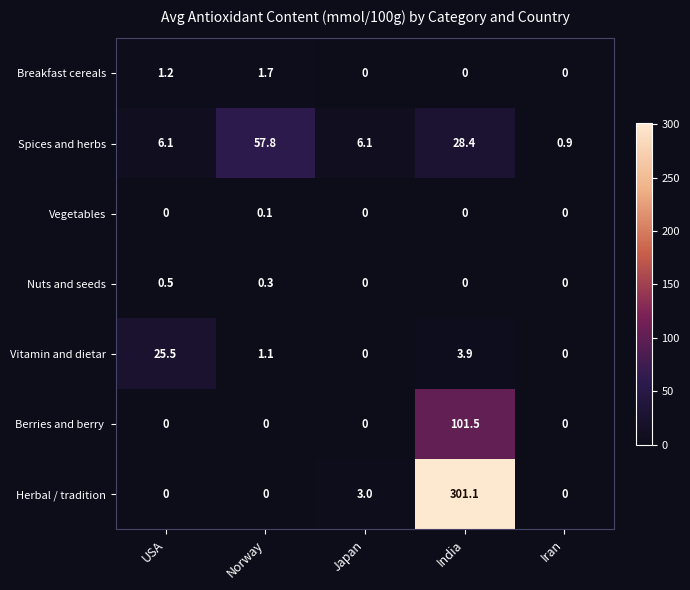

At which category is the sum across all series the highest?

India